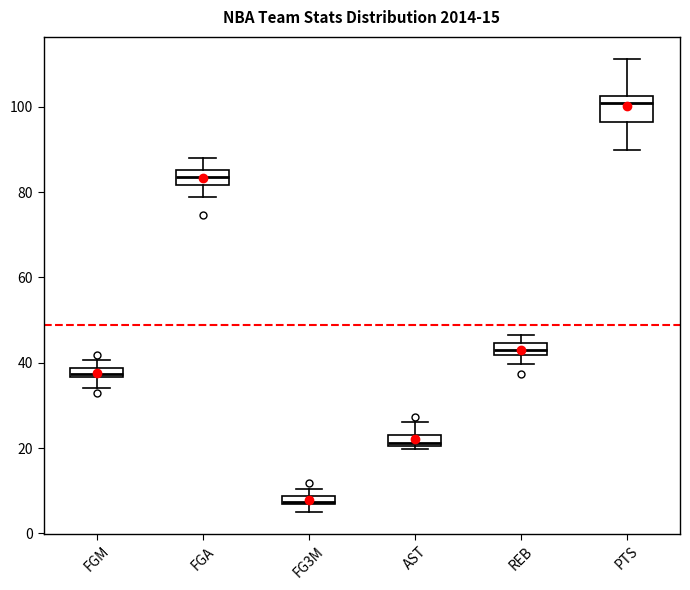

Which box has the lowest median line?

FG3M